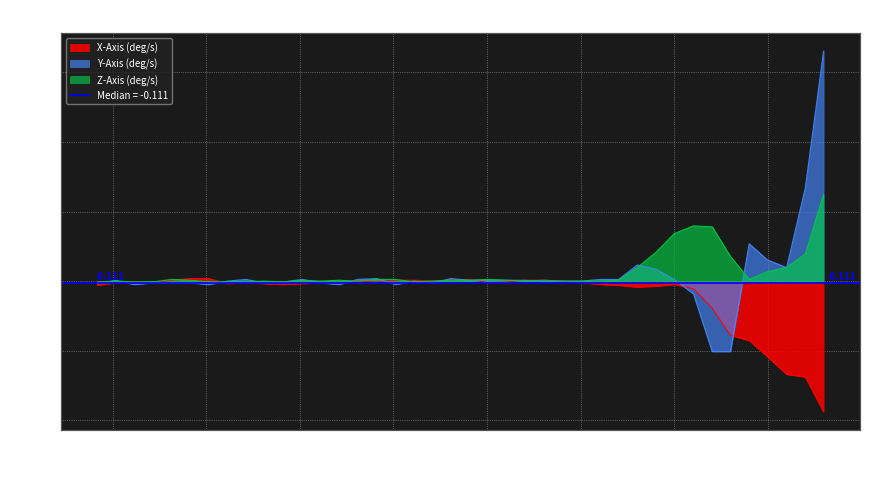

What is the minimum value shown in the chart?

-9.4